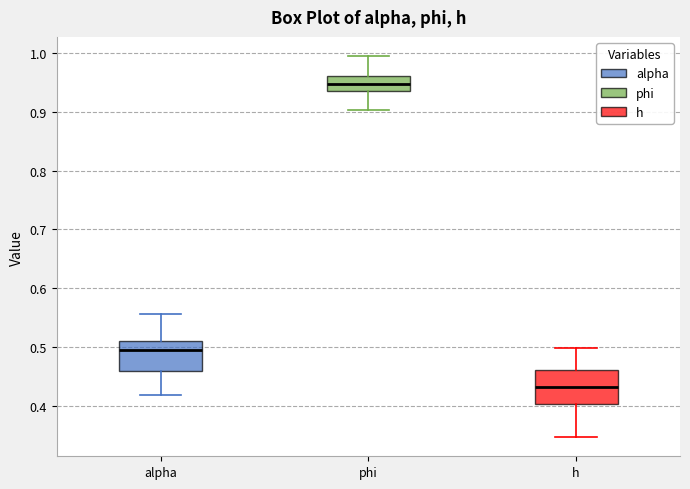

Reading left to right, transcribe this box plot: for each box, give where its median line is, the range the box spans, and where its two whiskers end, as read against the y-axis. The values are not printed on the chart, so give them approximately, as read against the axis.

alpha: median 0.49, box 0.46 to 0.51, whiskers 0.42 to 0.56
phi: median 0.95, box 0.93 to 0.96, whiskers 0.90 to 0.99
h: median 0.43, box 0.40 to 0.46, whiskers 0.35 to 0.50